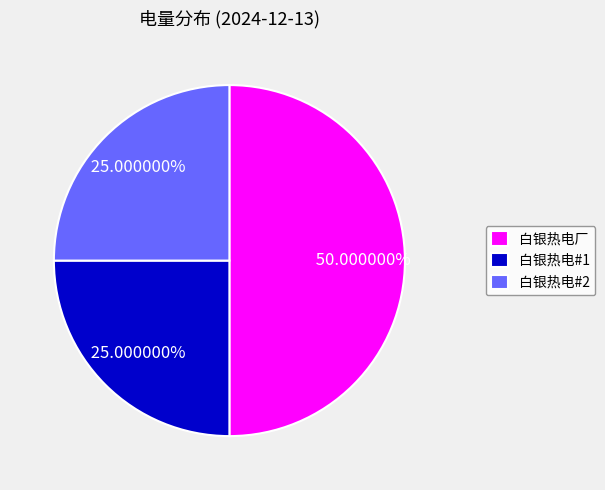

To the nearest percent, what is the difference between the 白银热电厂 and 白银热电#2 slice percentages?

25%